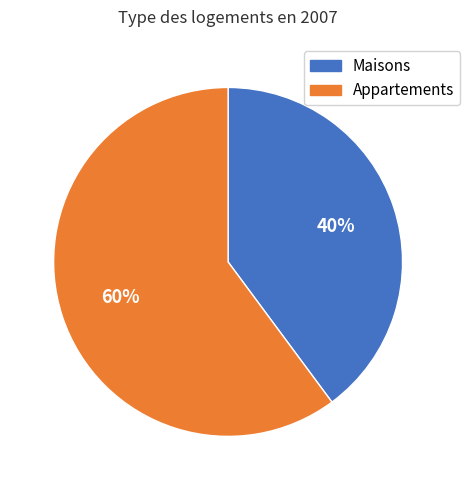

How many segments does this pie chart have?

2